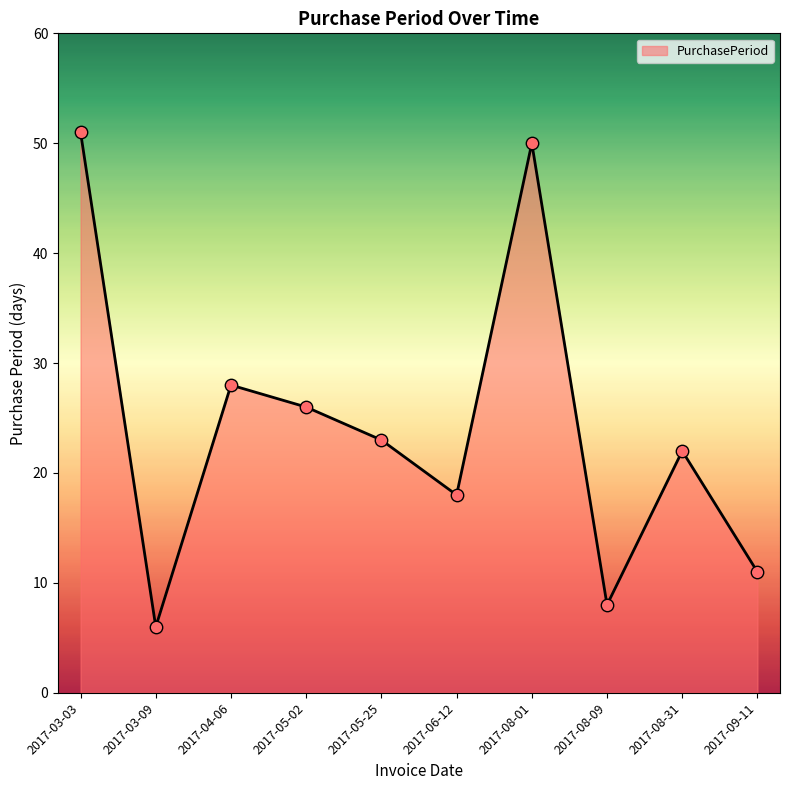

Between 2017-04-06 and 2017-09-11, which is larger?

2017-04-06